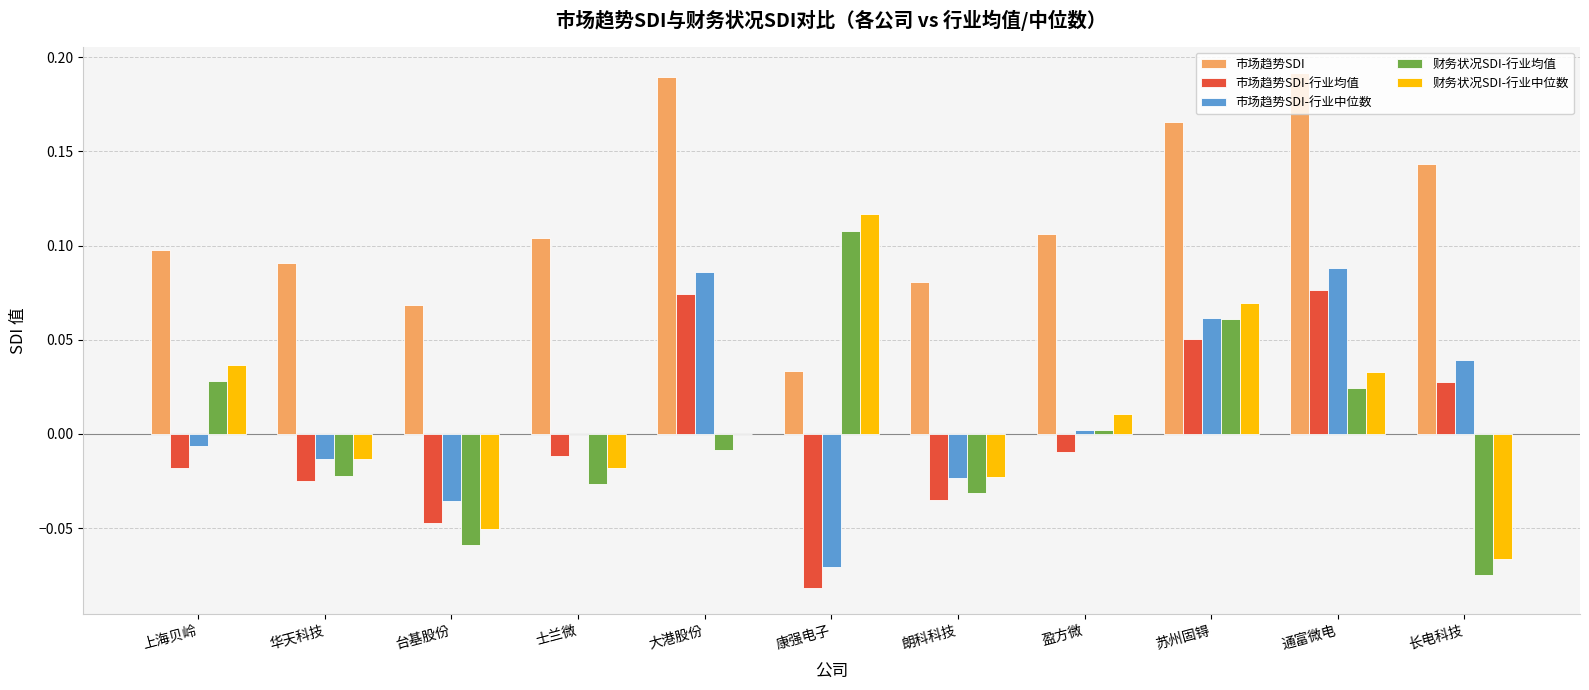

Which series has the largest total across all categories?

市场趋势SDI